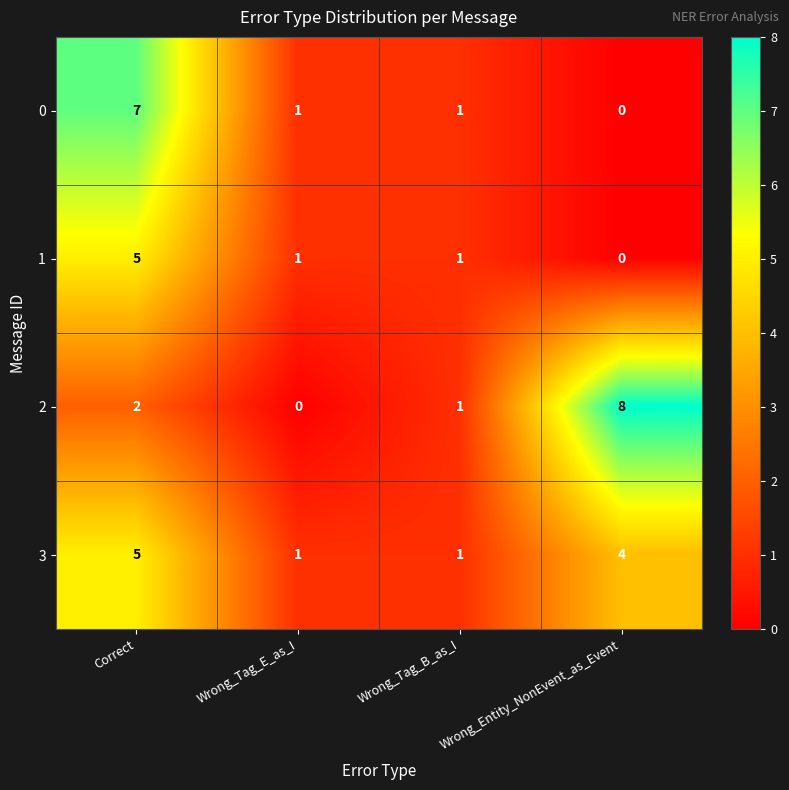

What is the total value across all series at Wrong_Tag_B_as_I?

4